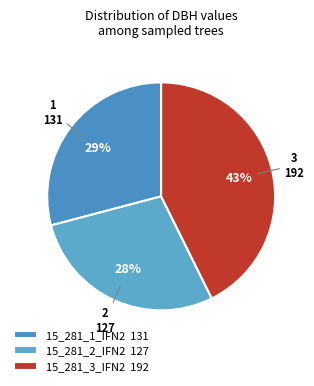

Is it true that 15_281_3_IFN2 is 43% of the pie?

True